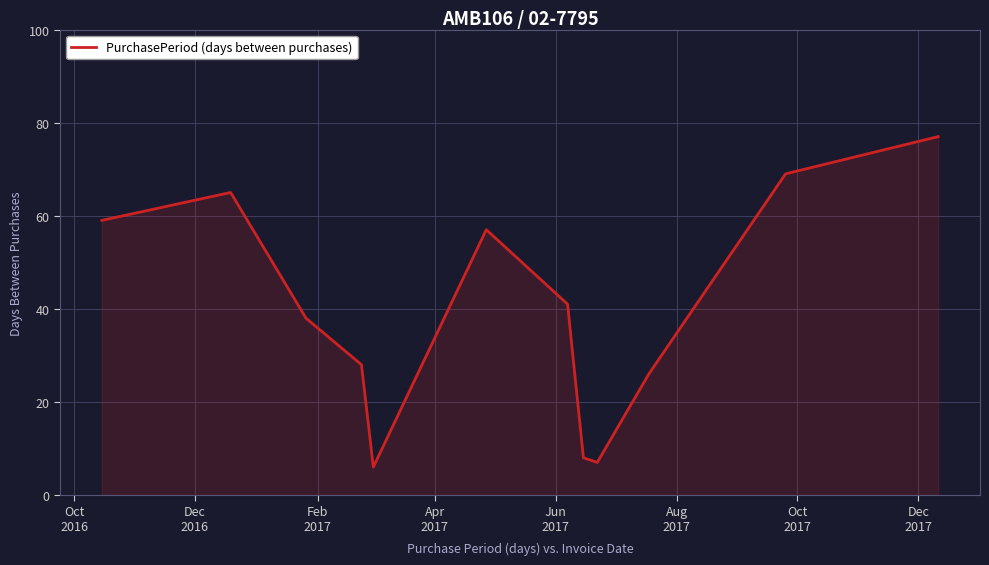

What is the minimum value shown in the chart?

6